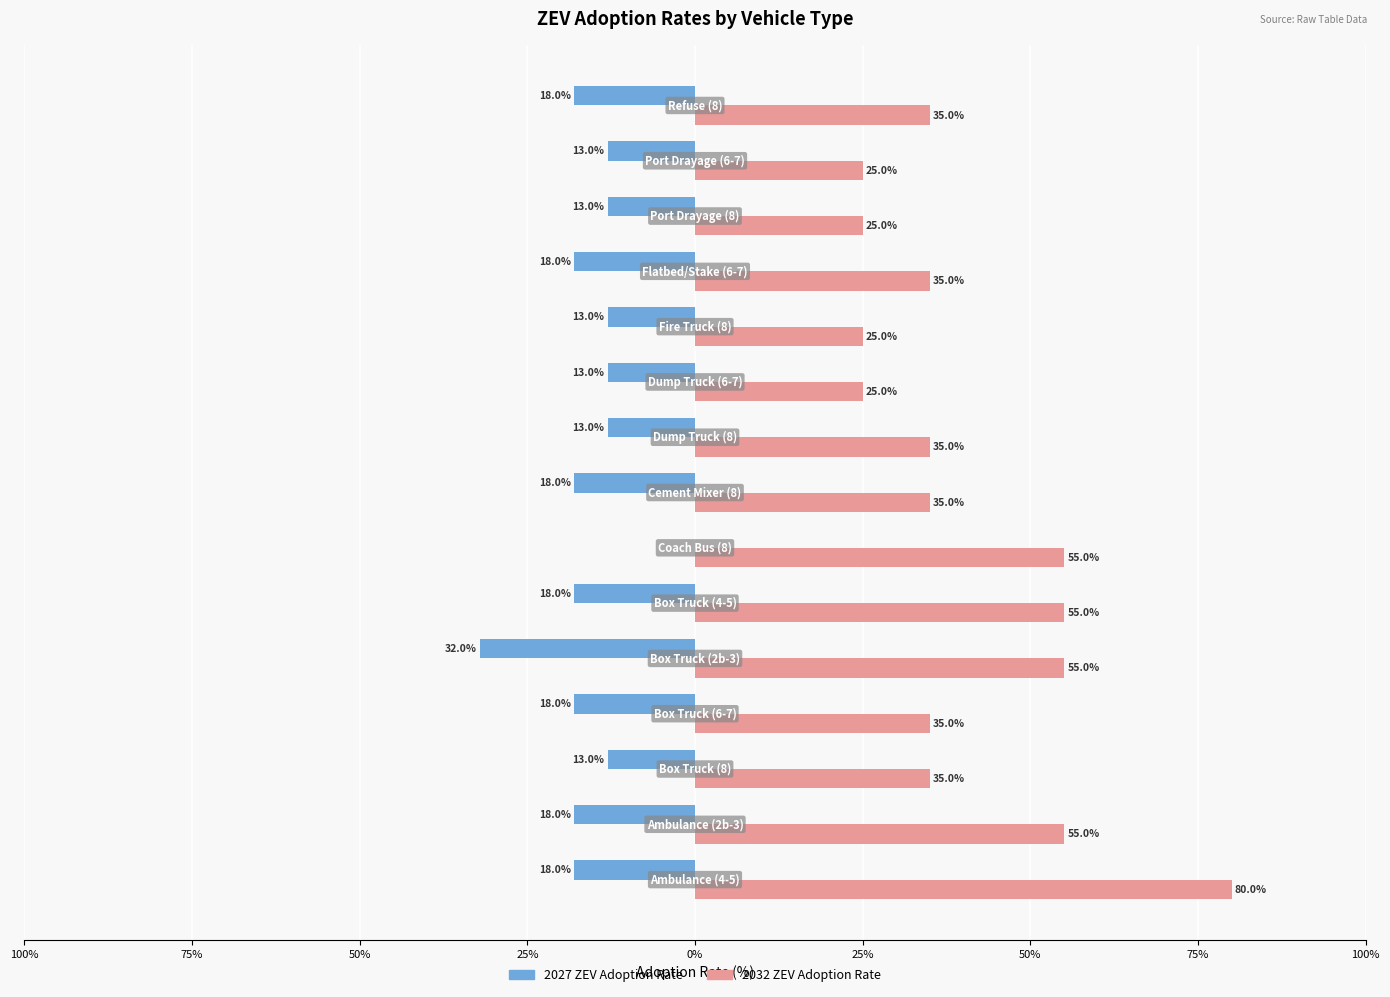

What is the value of the 2032 ZEV Adoption Rate bar at the 15th from the left?

35.0